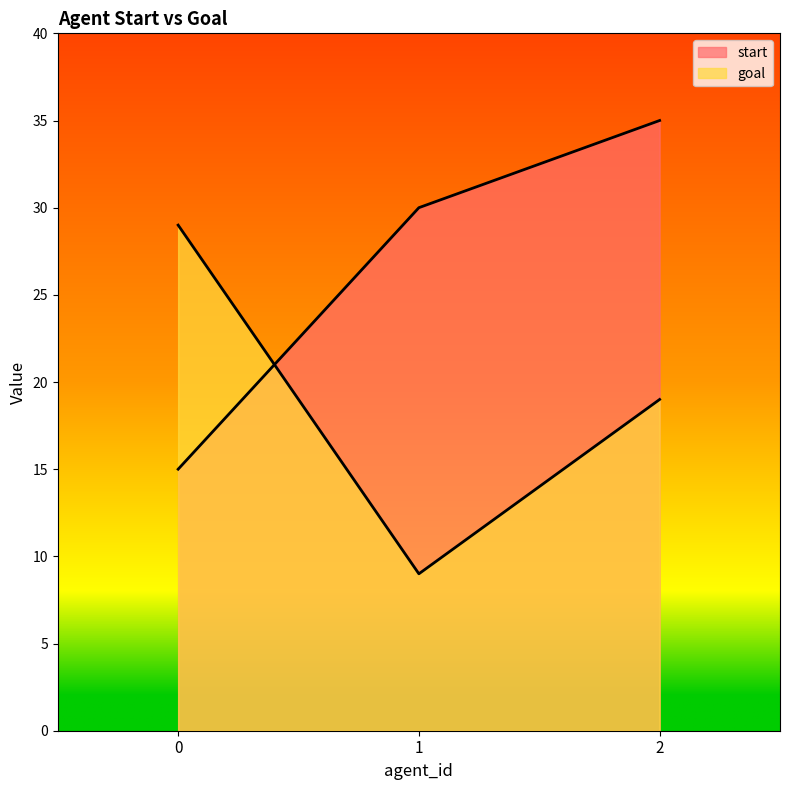

Between 0 and 2, which is larger?

2